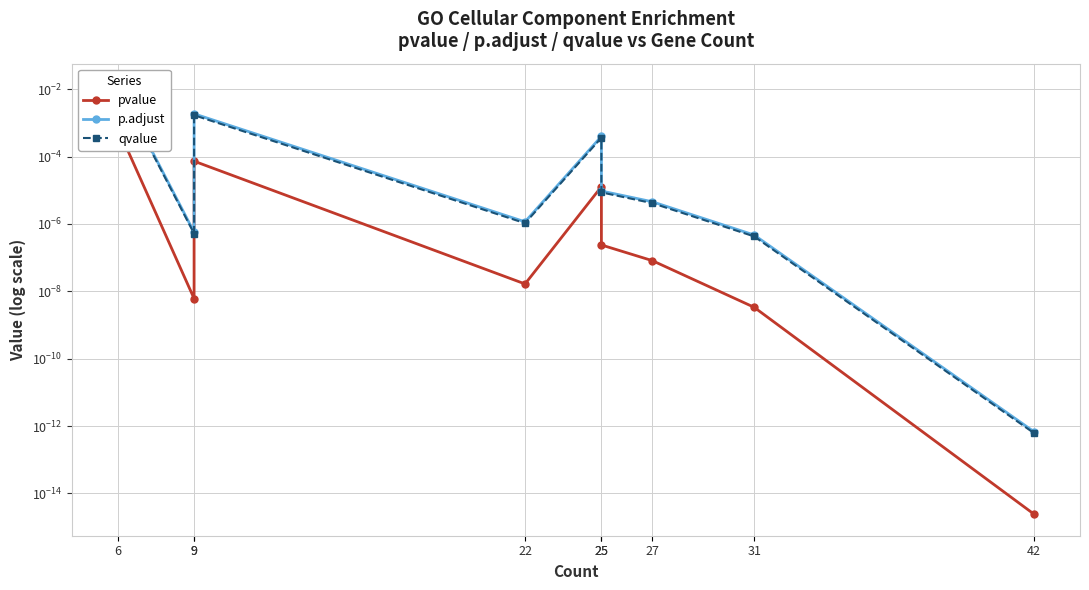

At which category does the chart reach its peak across all series?

6